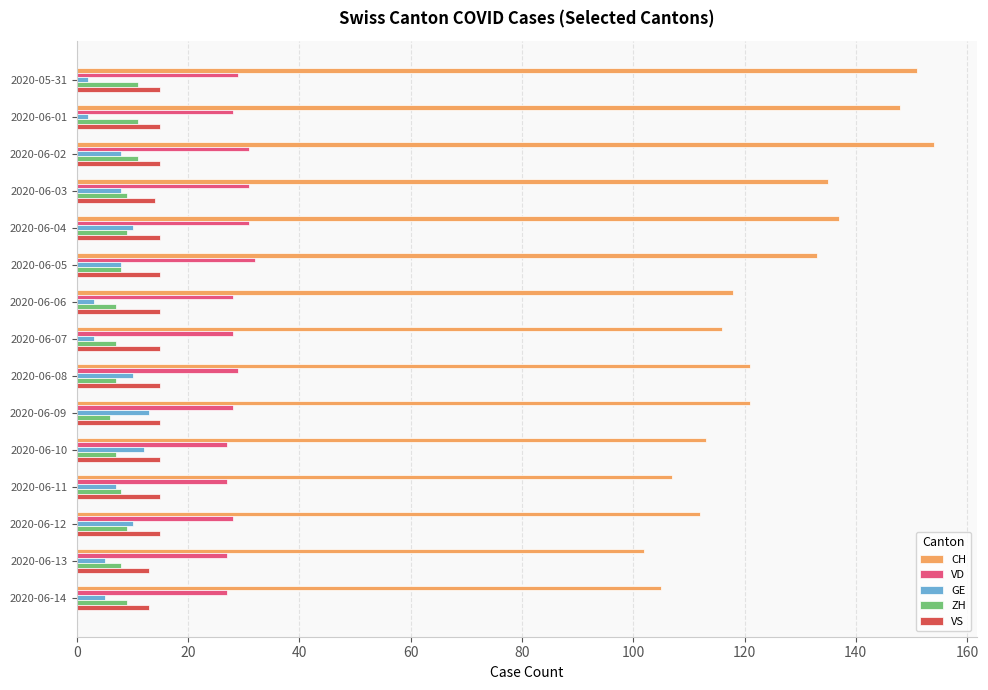

True or false: GE has a value of 13 at 2020-06-09.

True